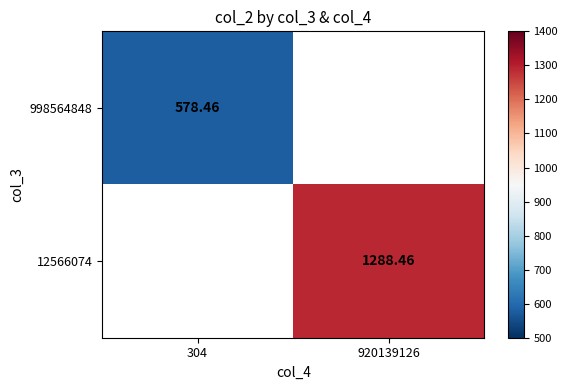

Is the value of 998564848 at 304 greater than the value of 12566074 at 304?

No